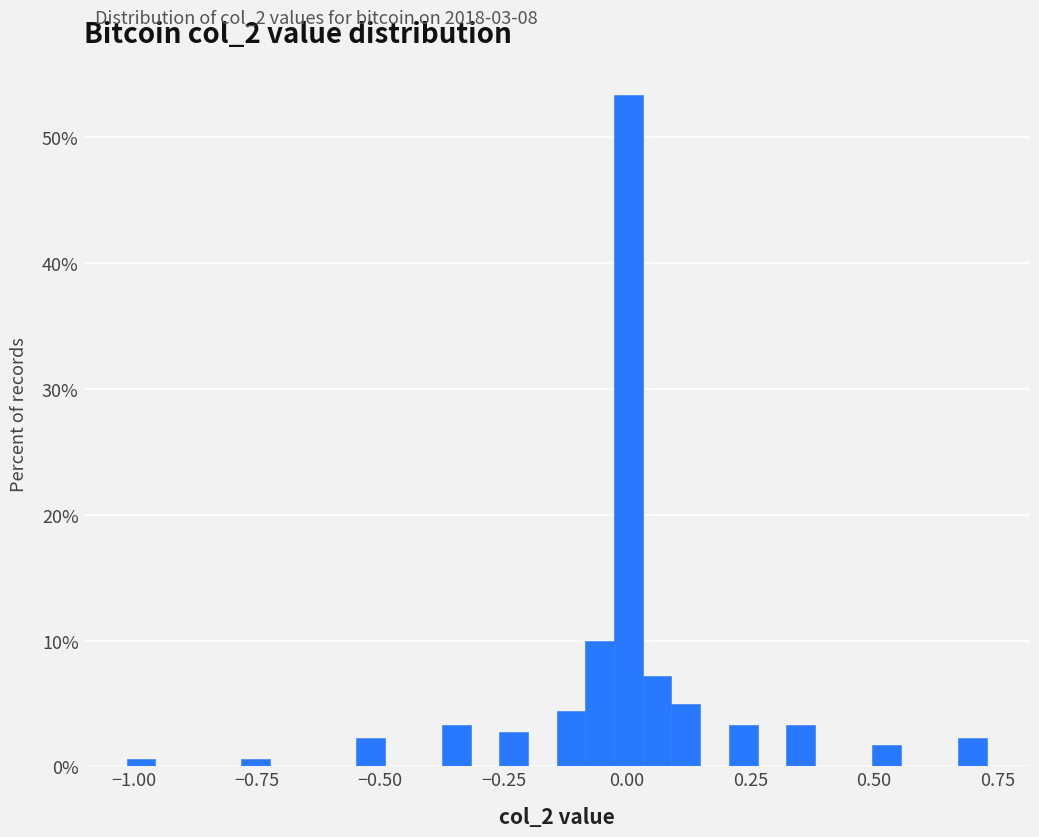

Around what value on the x-axis is the tallest bar? Give the approximate position of its centre, as read against the axis.

0.00